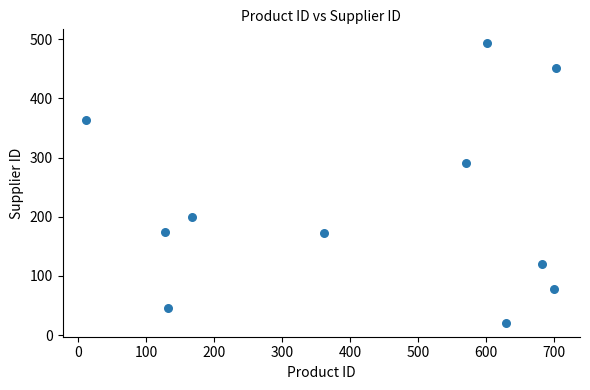

What is the range of Y values (max minus min)?

472